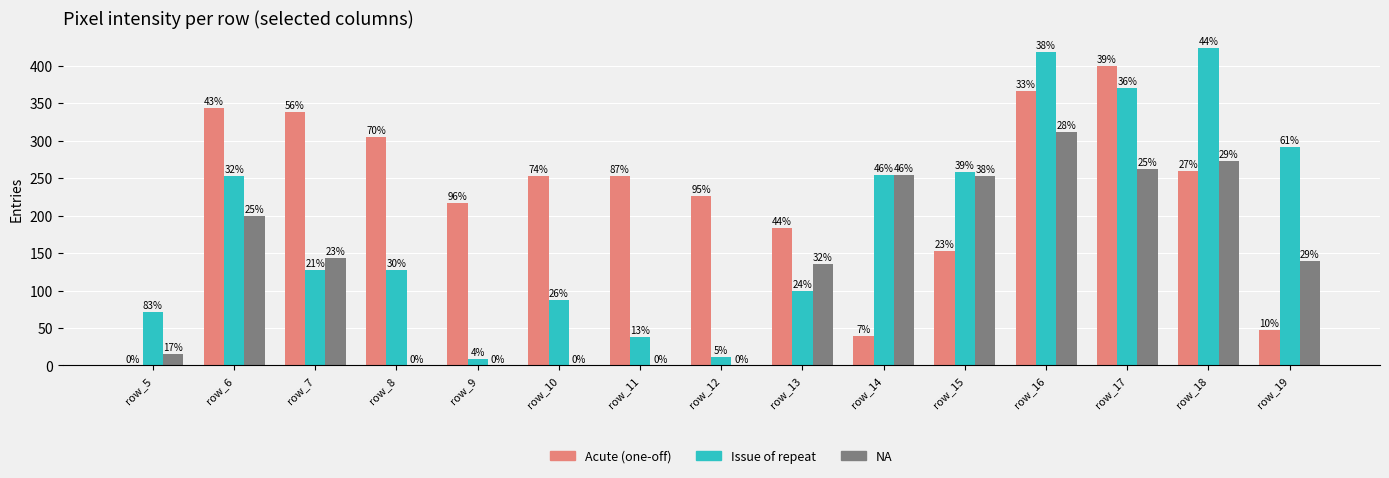

List the series in order of their overall mean, highest first.

Acute (one-off), Issue of repeat, NA